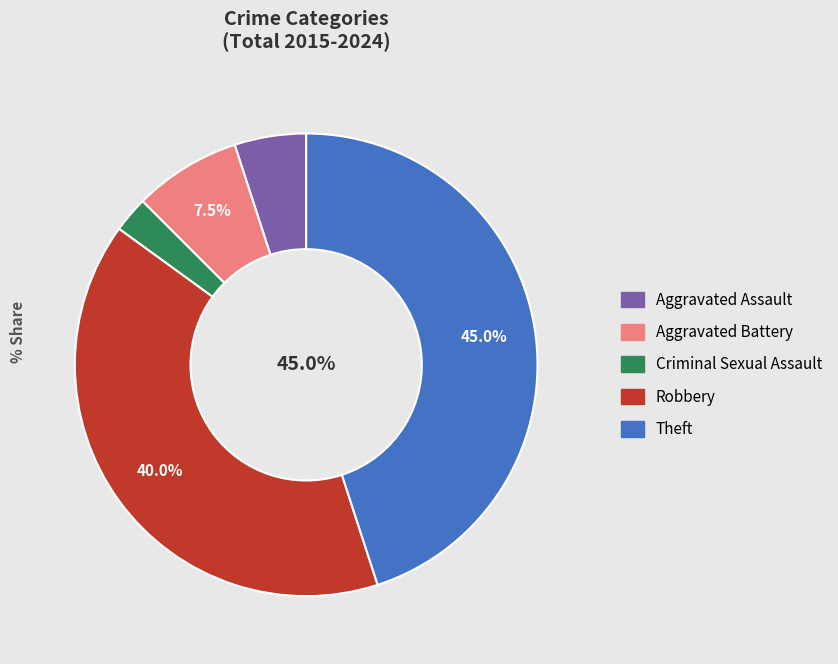

To the nearest percent, what is the average slice percentage?

20%